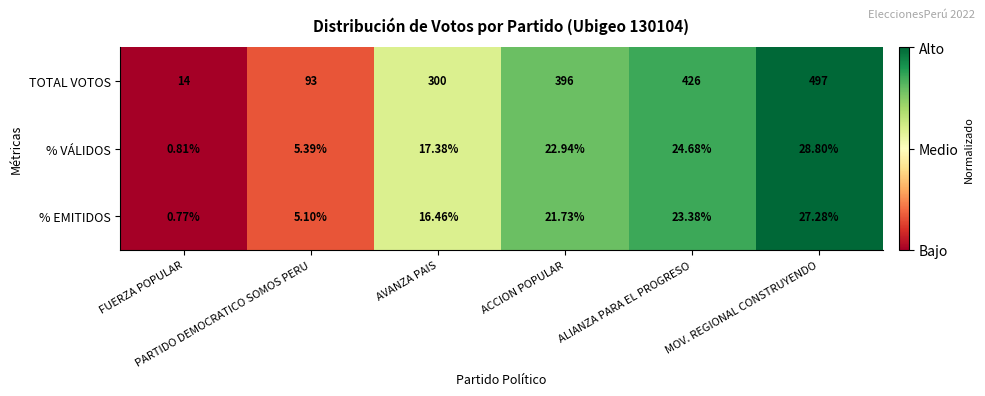

Which series has the largest total across all categories?

TOTAL VOTOS